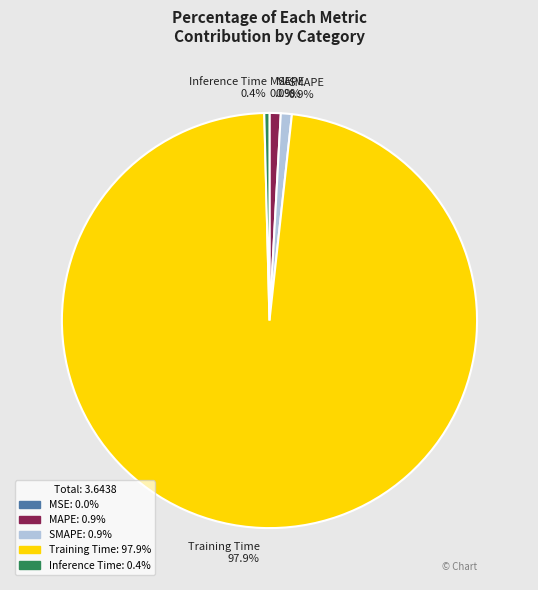

Combined, what portion of the pie is Inference Time and SMAPE?

1.3%